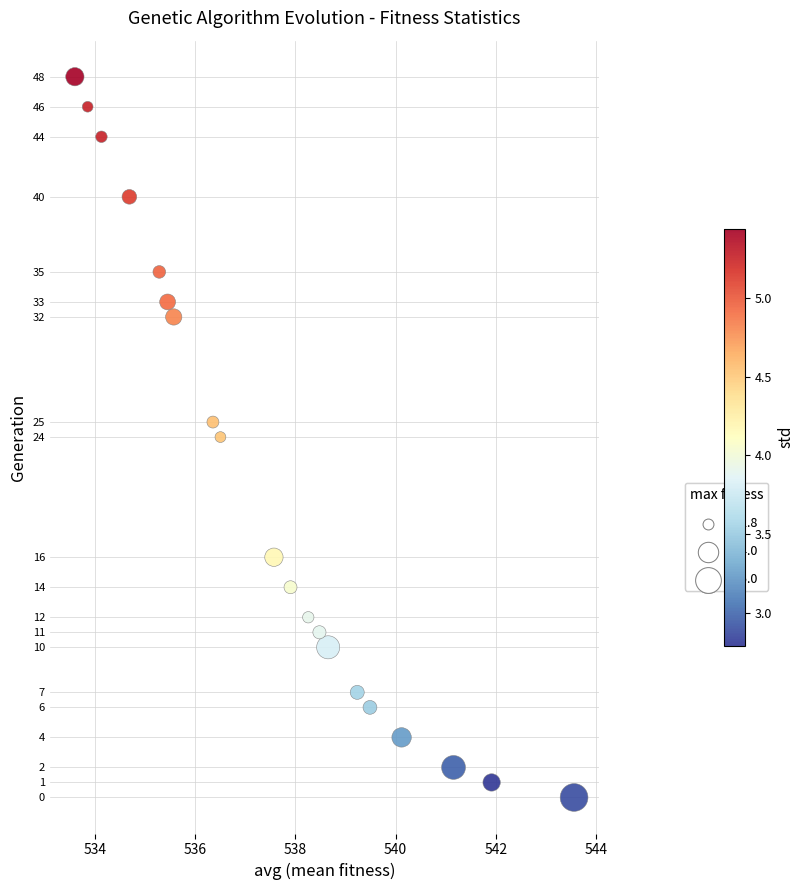

What is the range of Y values (max minus min)?

48